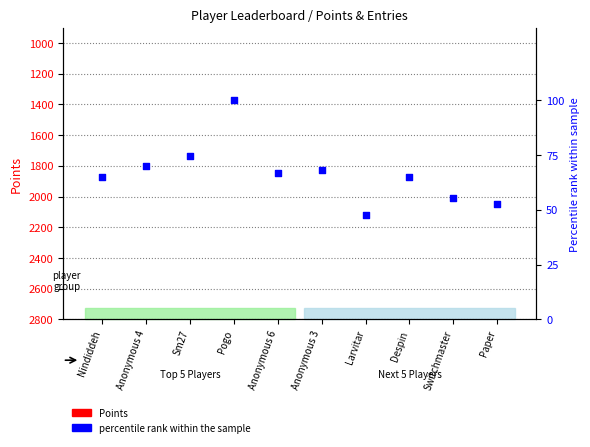

Which series has the largest Y range (max minus min)?

Points